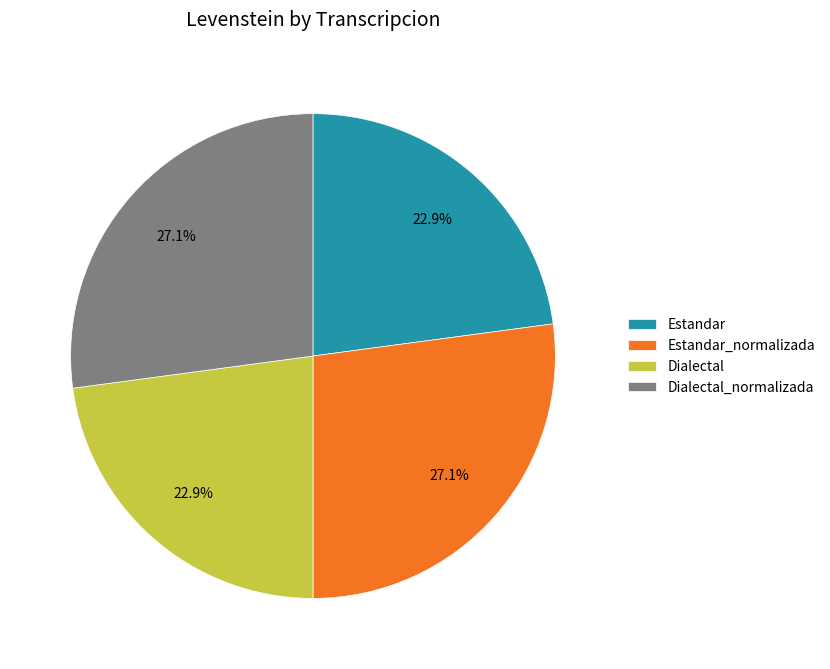

Combined, do Dialectal_normalizada and Estandar_normalizada account for over 50%?

Yes